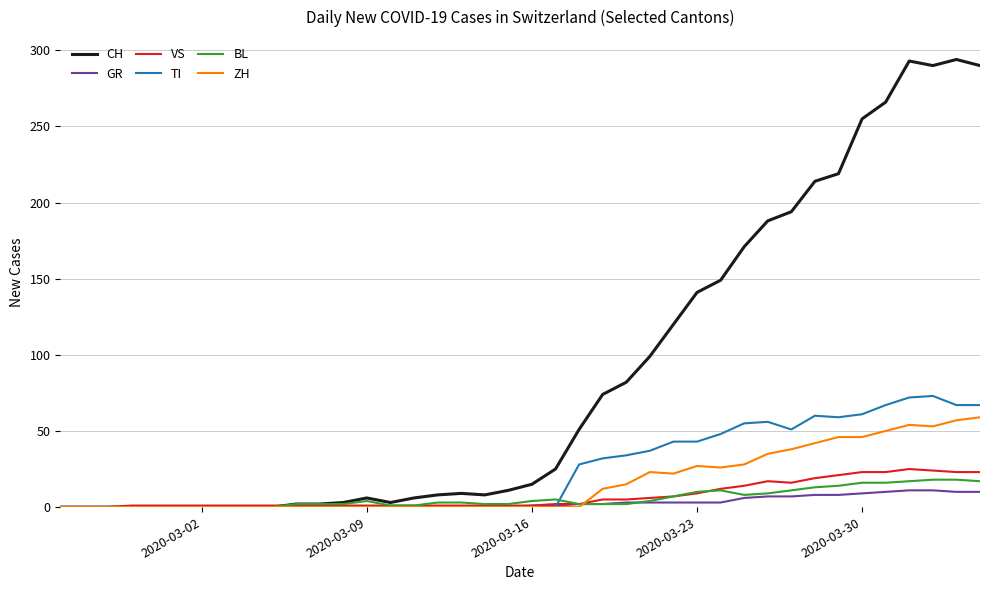

What is the average value of the ZH series?

16